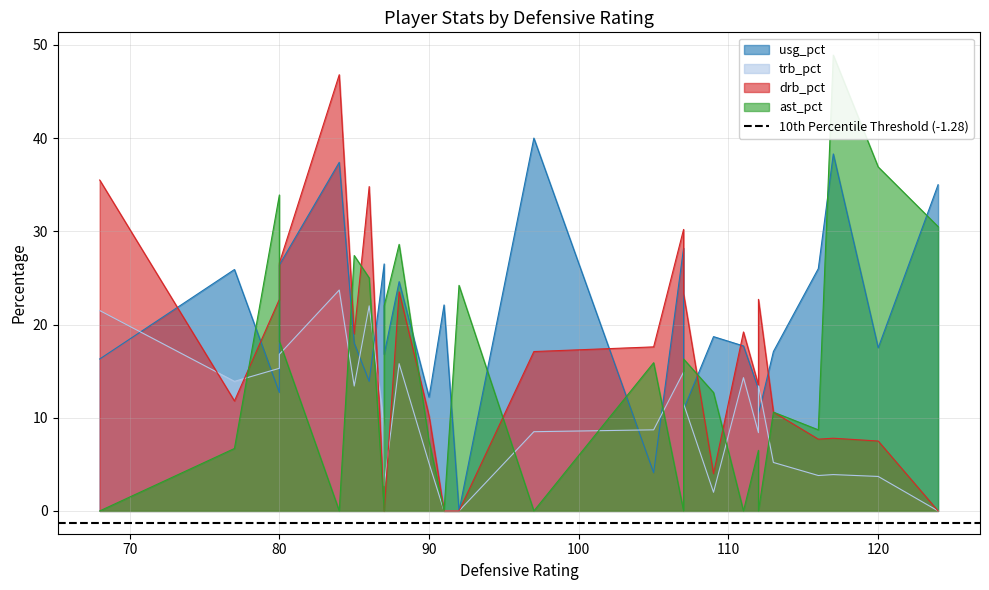

How many lines are shown in the chart?

4